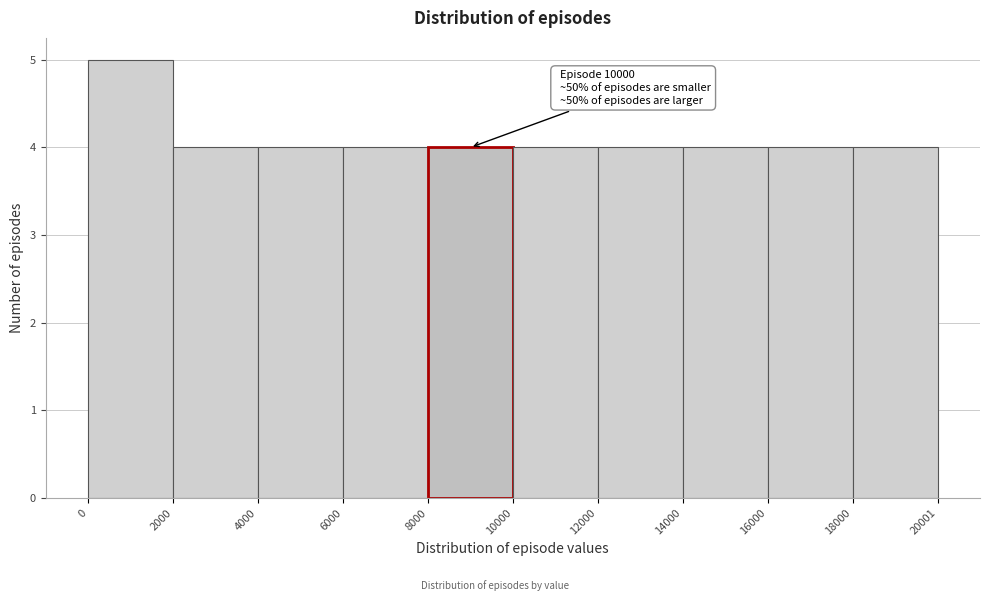

Which range on the x-axis has the tallest bar?

0 to 2000